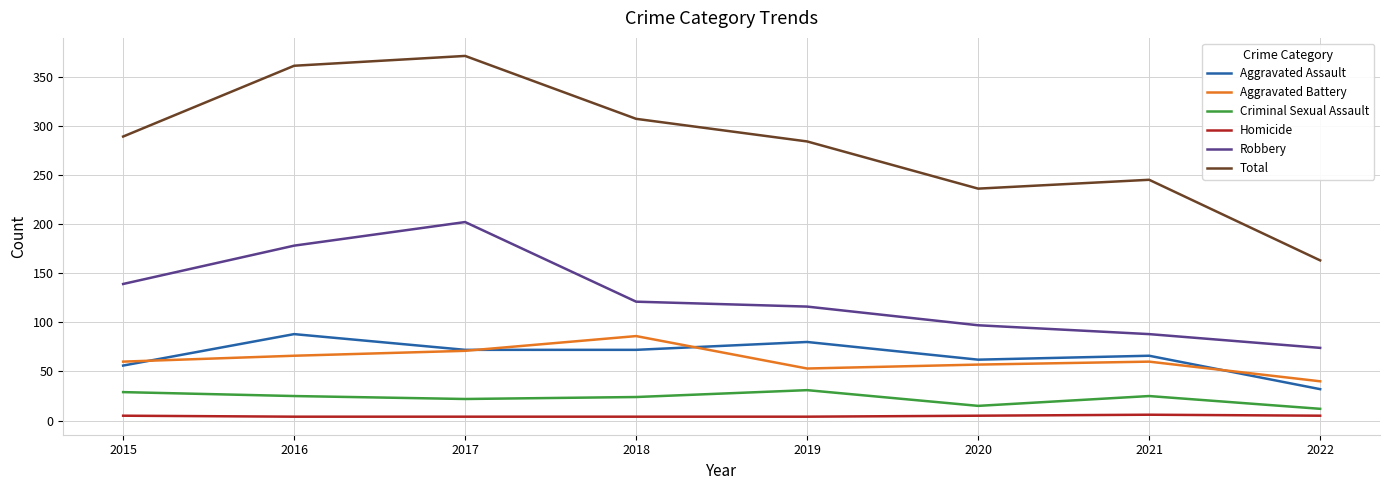

What is the sum of all Aggravated Battery values?

493